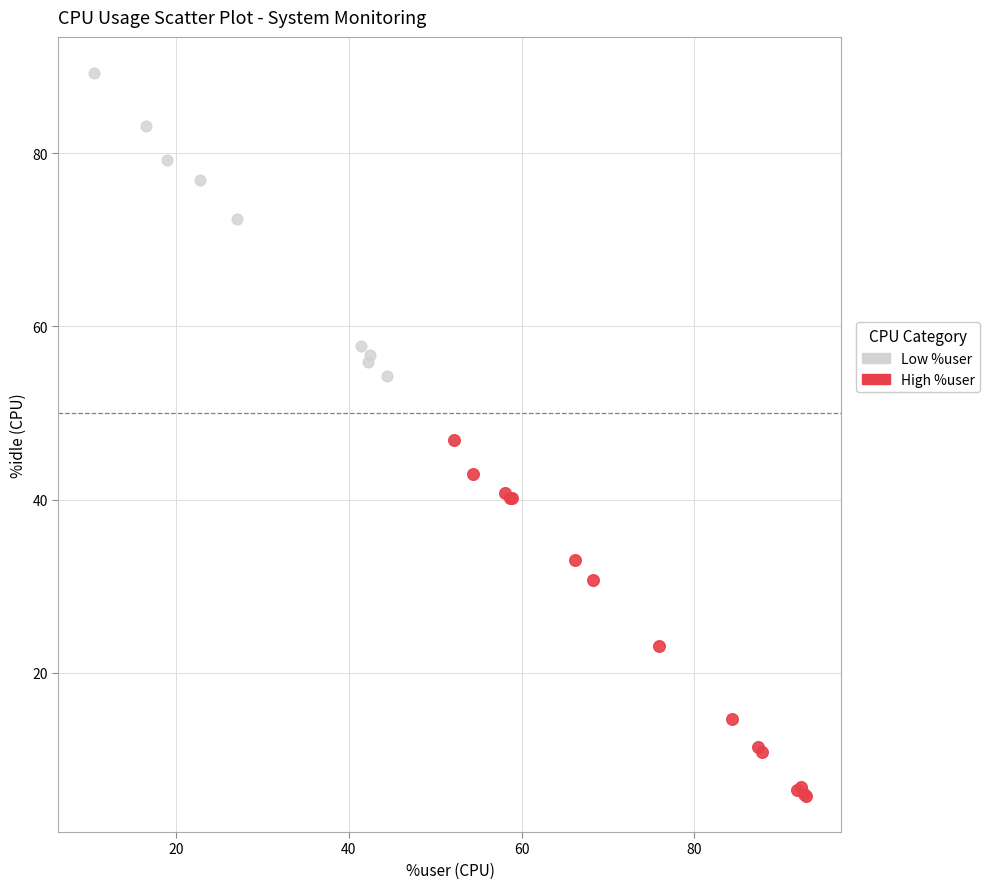

Which series has the widest spread of Y values?

High %user